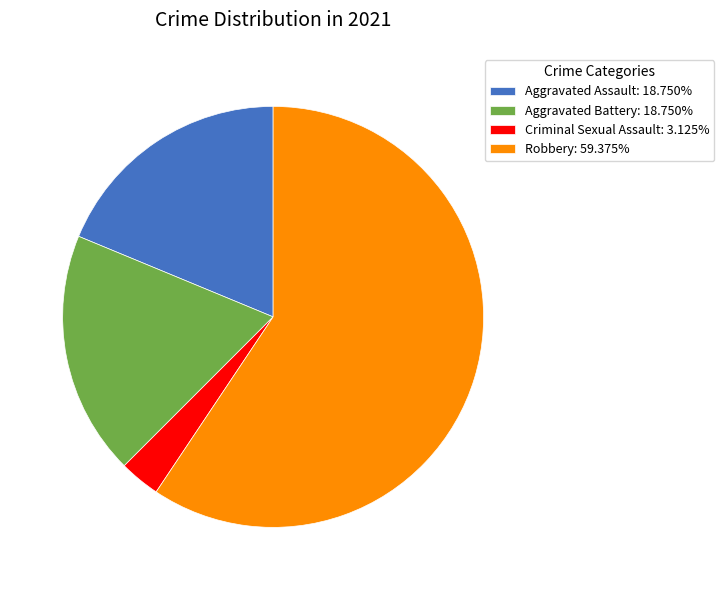

Does Robbery: 59.375% represent more than half of the total?

Yes